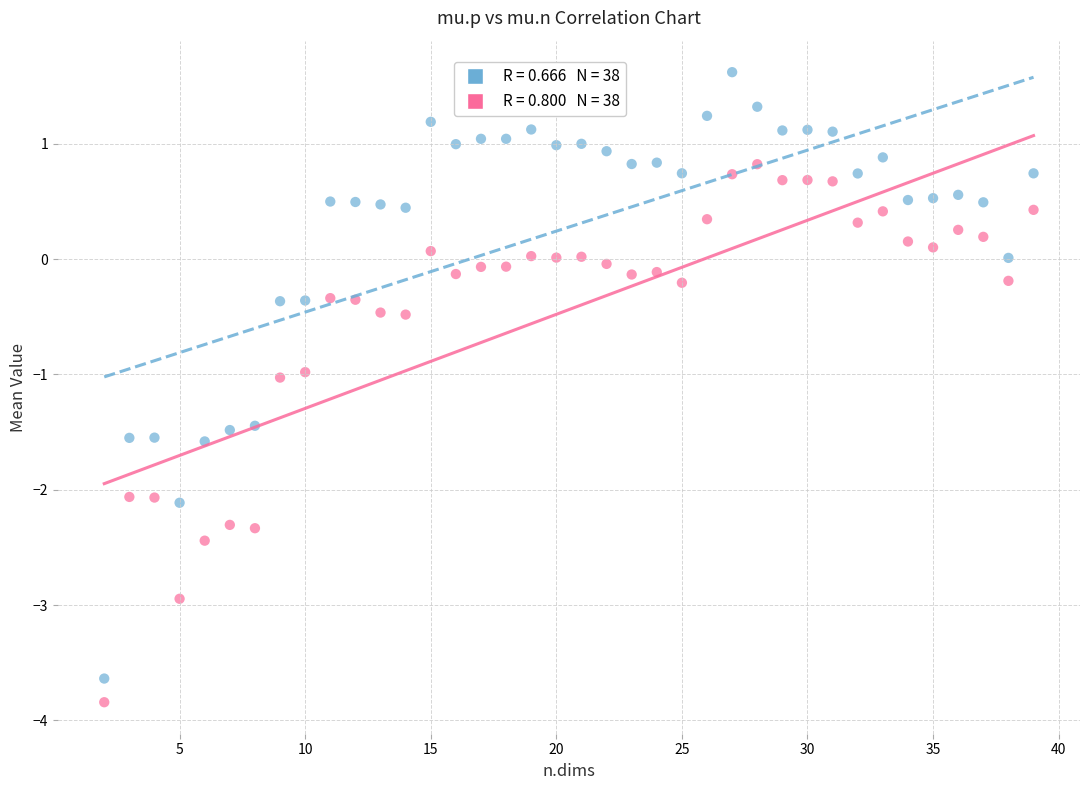

Across all data points, what is the range of Y values (max minus min)?

5.5